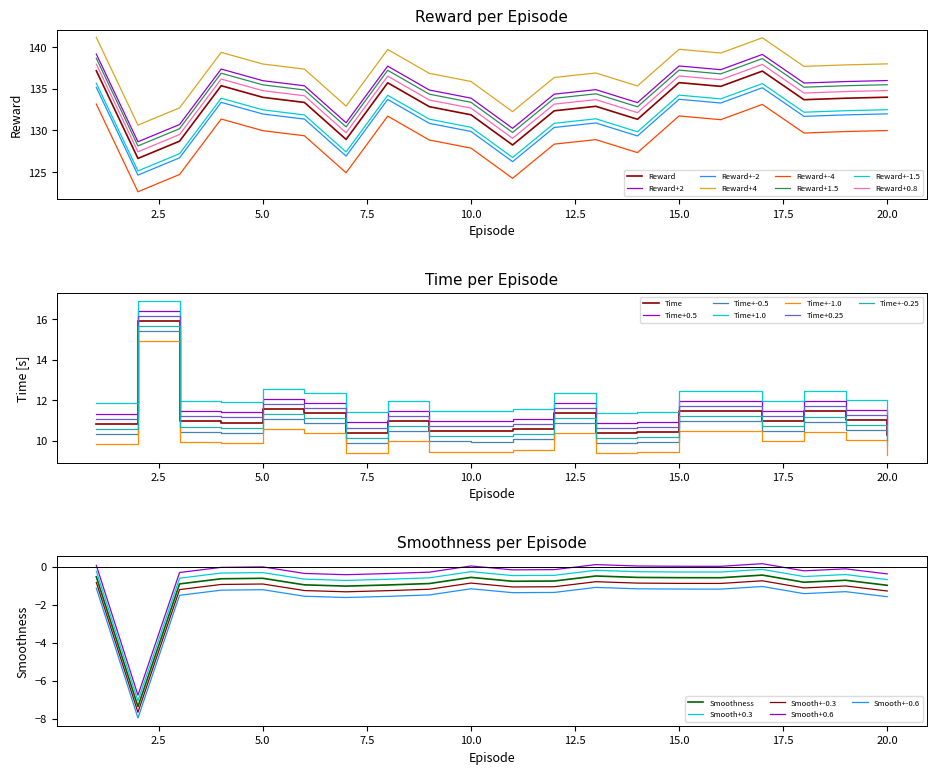

Is the value of Smoothness at 14 greater than the value of Reward at 7?

No